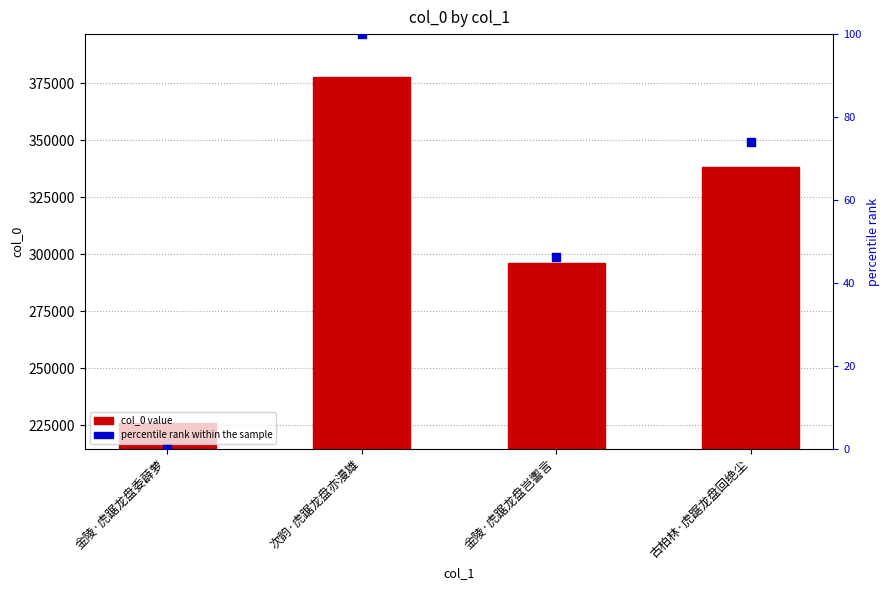

Which series reaches the minimum Y coordinate?

percentile rank within the sample